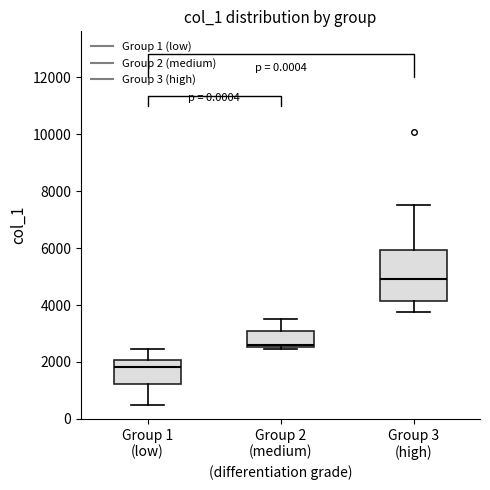

Which box is the tallest, from its lower edge to its upper edge?

Group 3 (high)